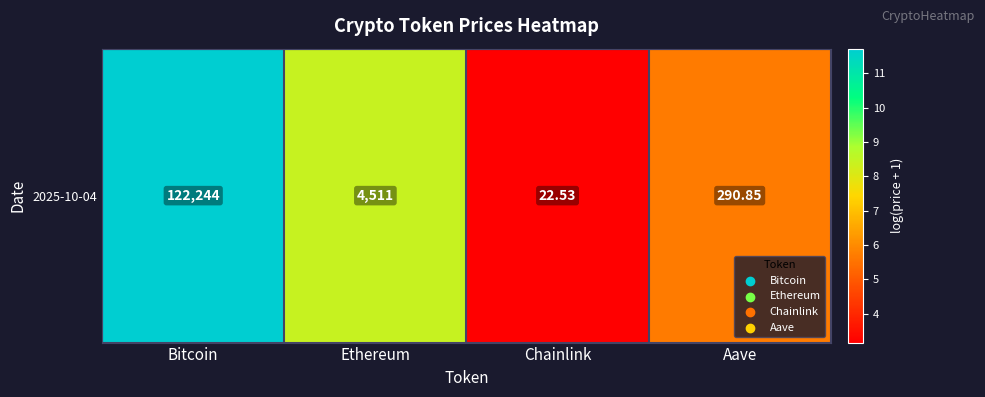

The chart shows a value of 3.2 at Chainlink. True or false?

True